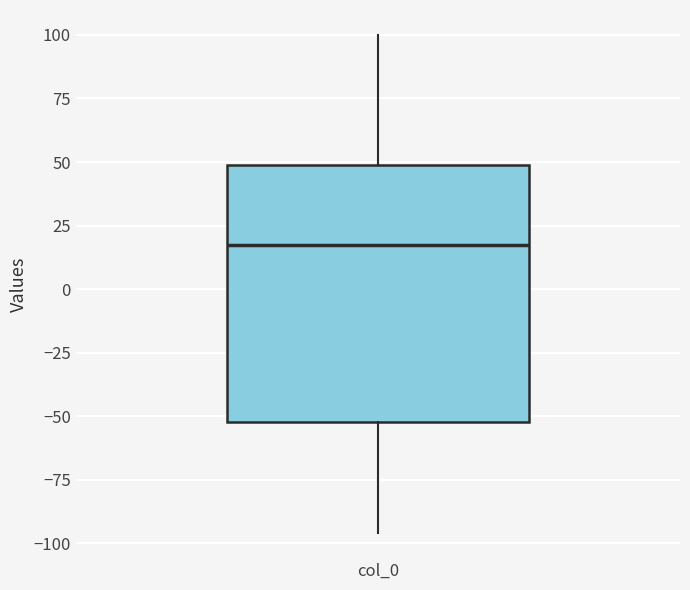

Read this box plot against the y-axis: the position of the median line, the range covered by the box, and the ends of both whiskers. The values are not printed on the chart, so give them approximately, as read against the axis.

median 15, box -50 to 50, whiskers -95 to 100